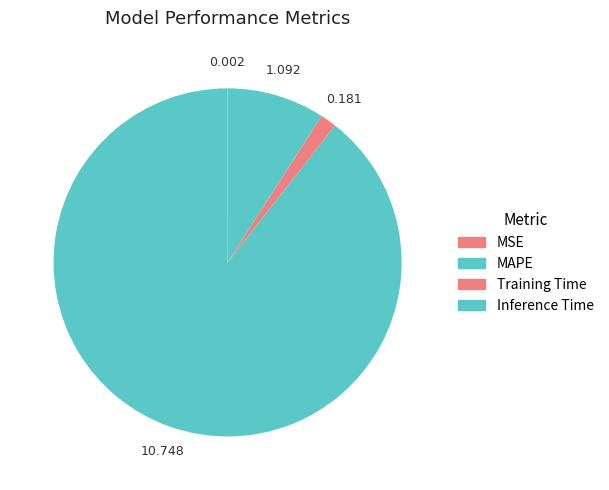

How much of the chart is everything except Training Time?

98.5%